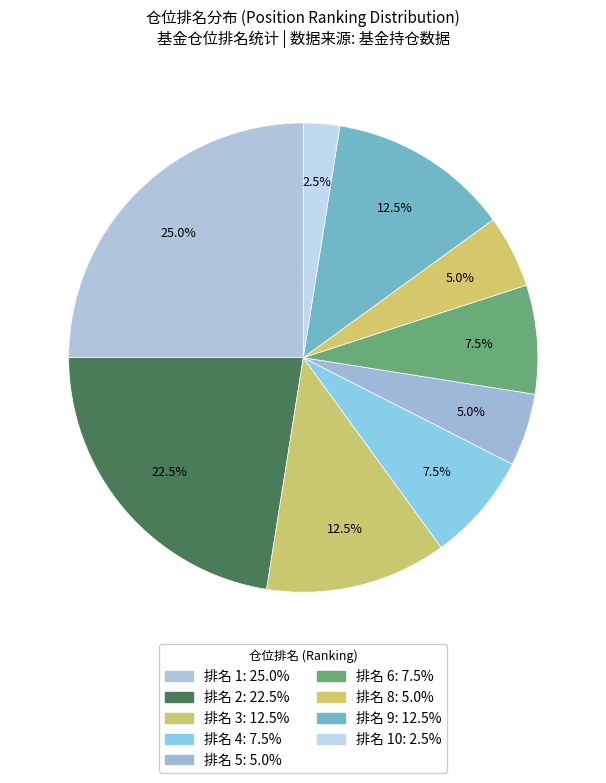

Is there any slice that represents more than half of the pie?

No